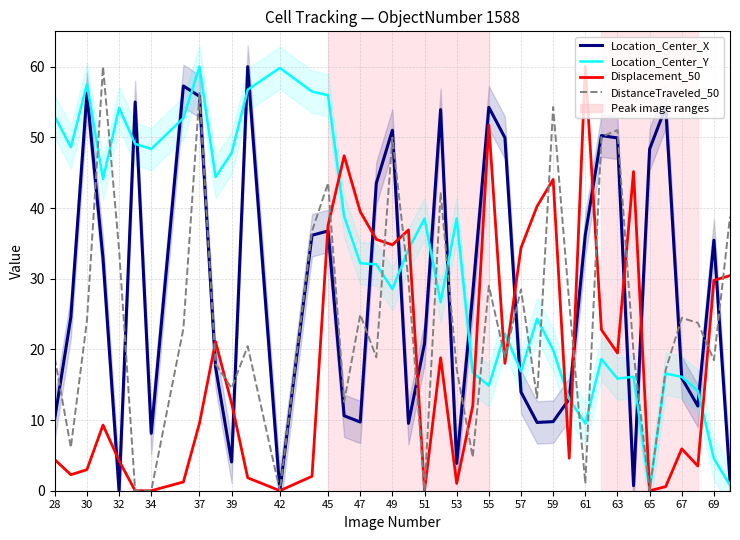

How many interior local valleys does the Location_Center_X series have?

10